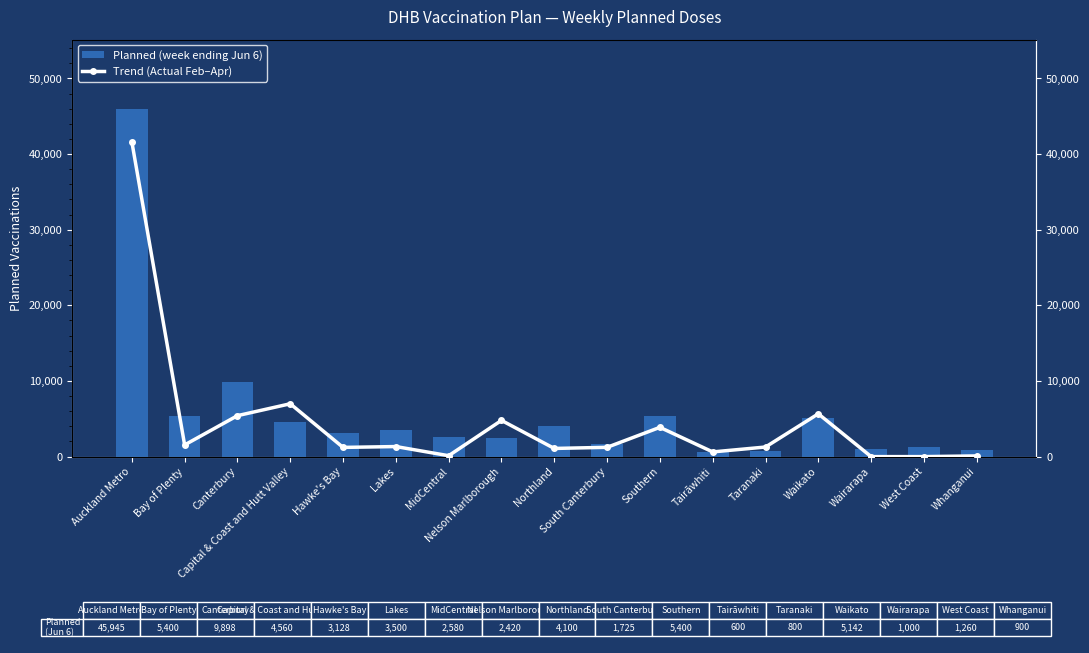

The Planned (week ending Jun 6) series shows 2049 at West Coast. True or false?

False